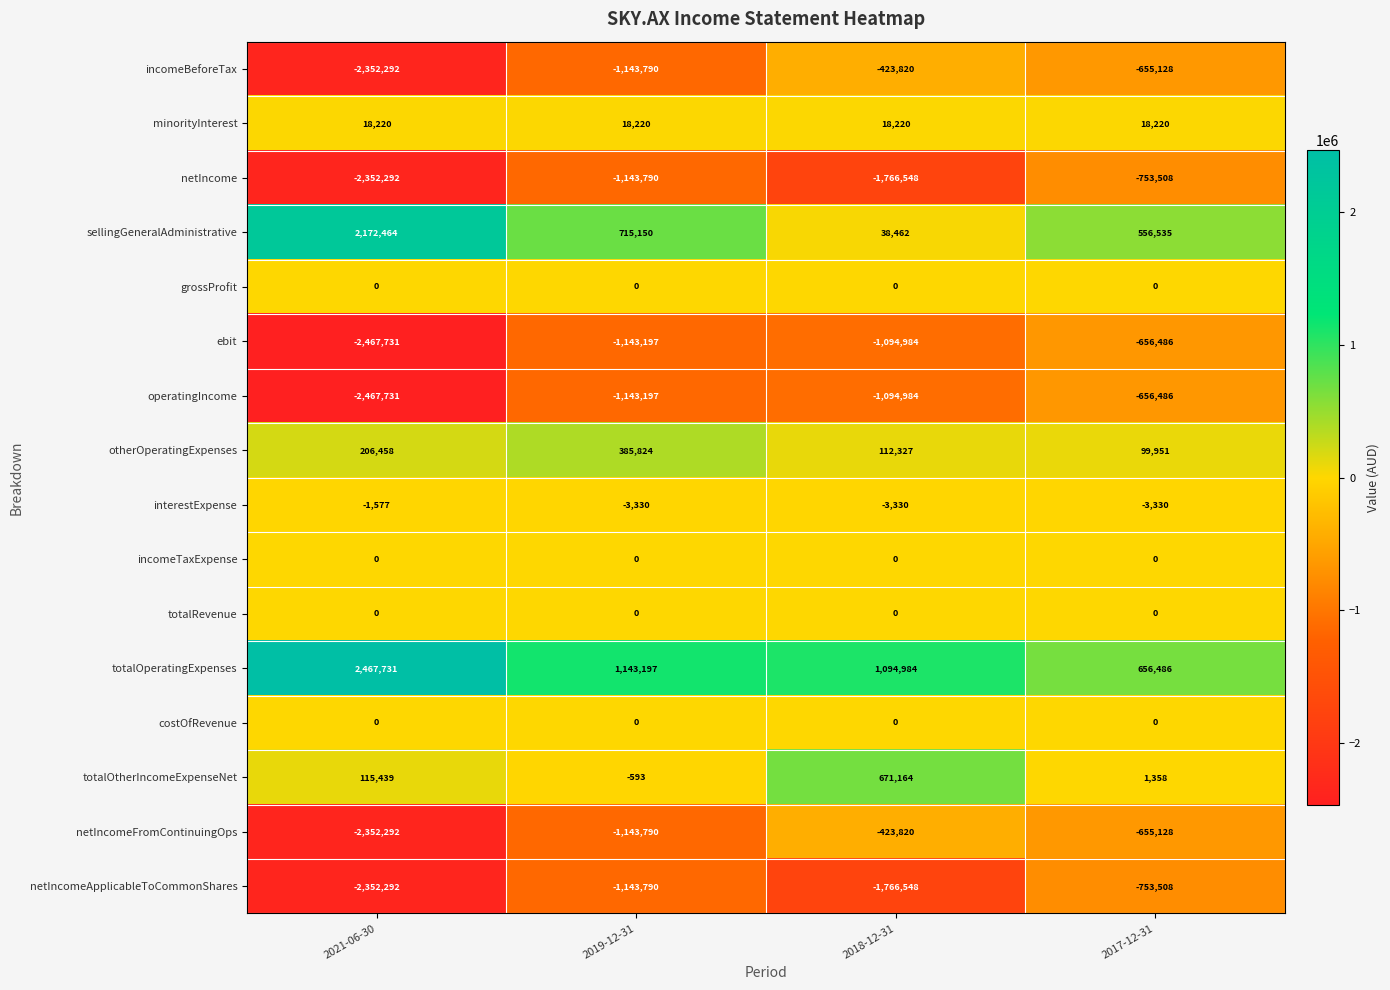

What is the difference between the maximum and minimum values in the ebit series?

1811245